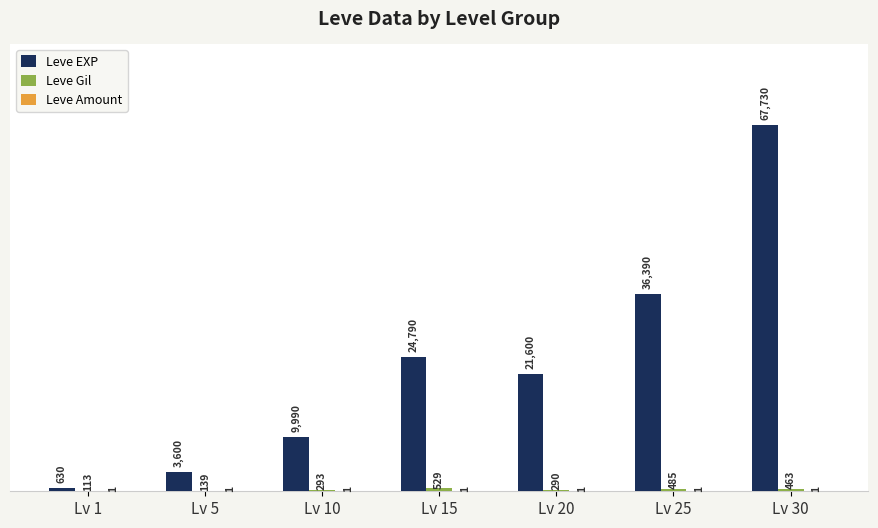

At which category does the chart reach its peak across all series?

Lv 30